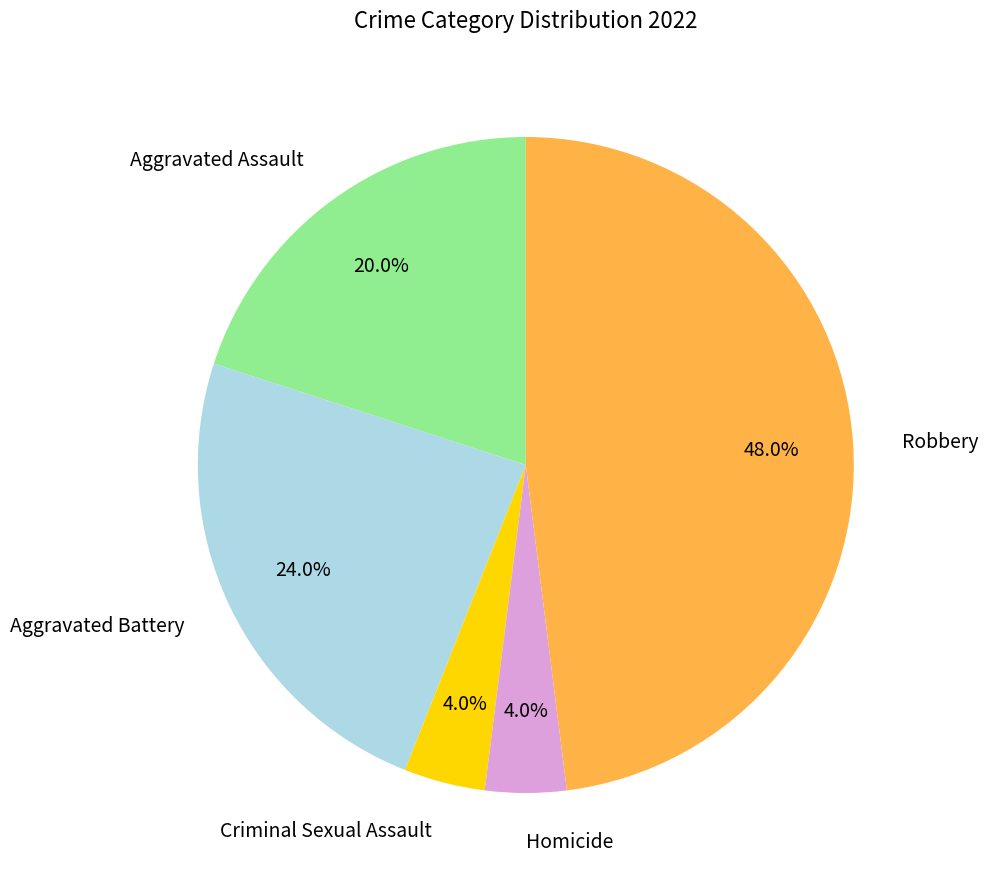

Which slice is the largest?

Robbery